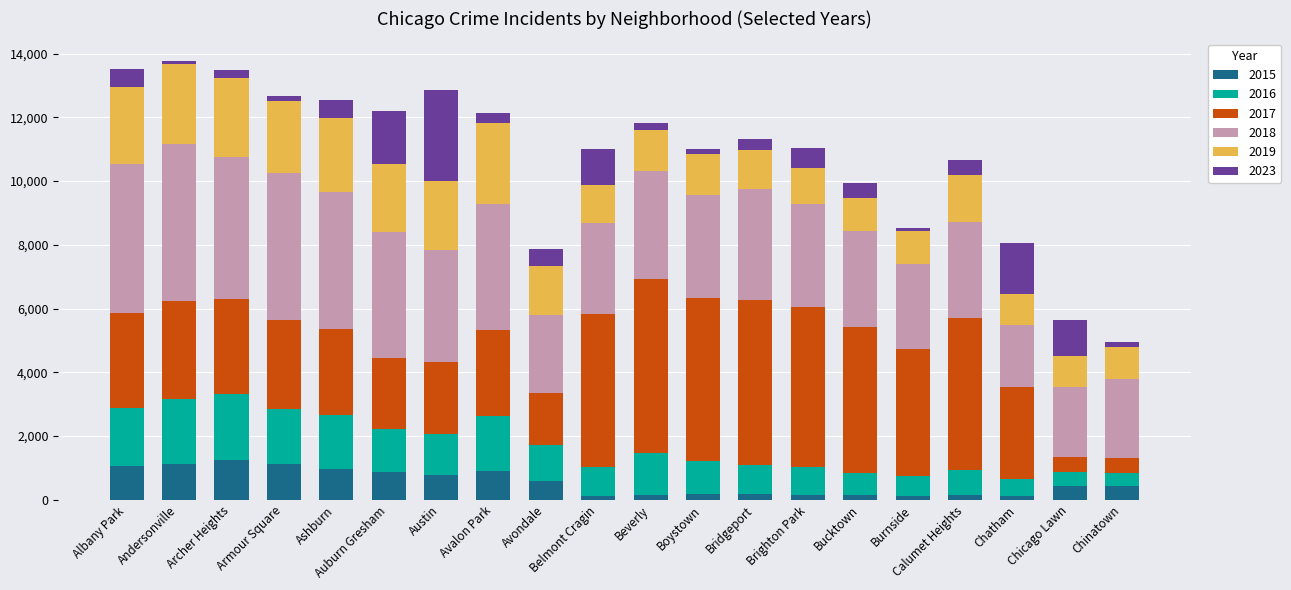

What is the total value across all series at Ashburn?

12541